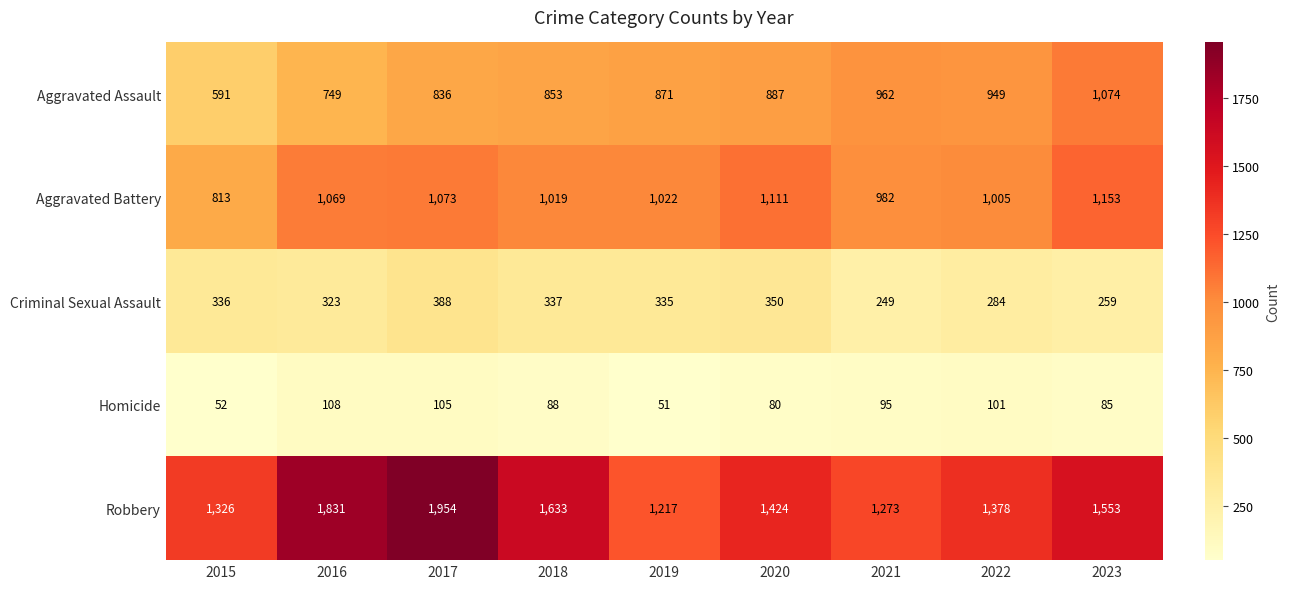

What is the sum of all Aggravated Assault values?

7772